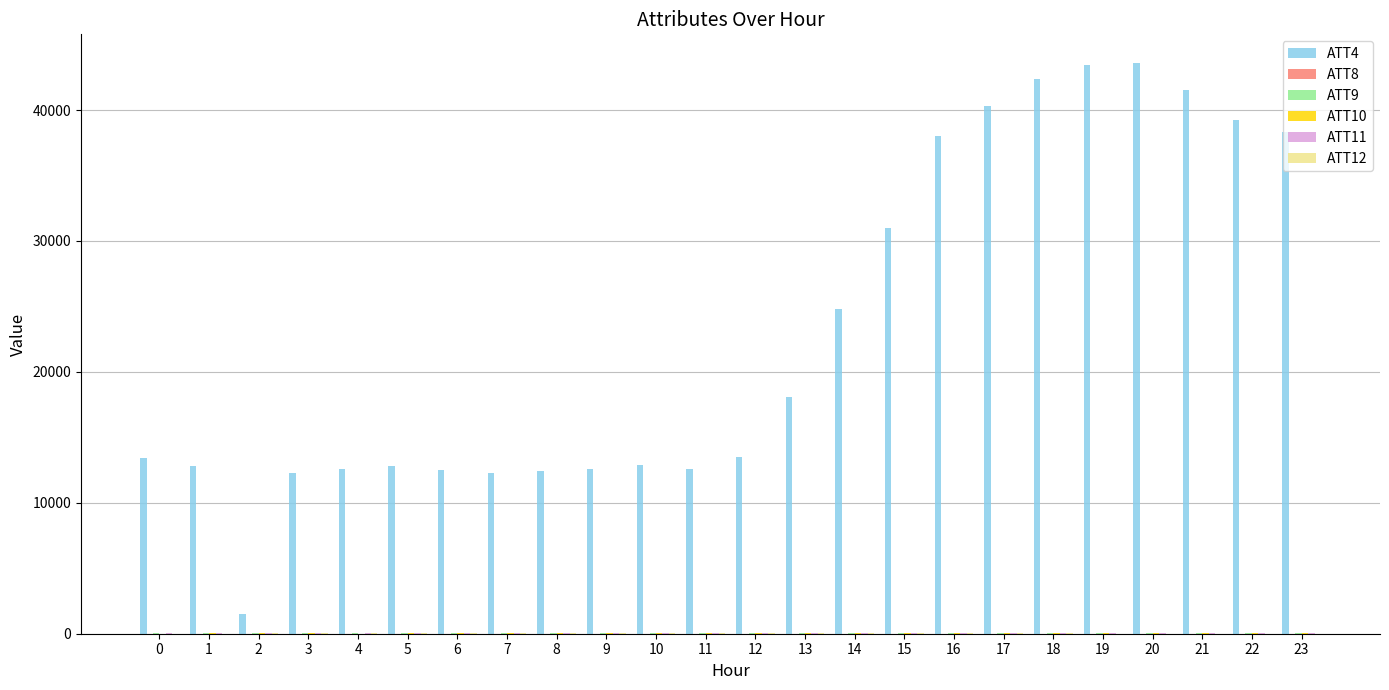

Which series has the largest total across all categories?

ATT4